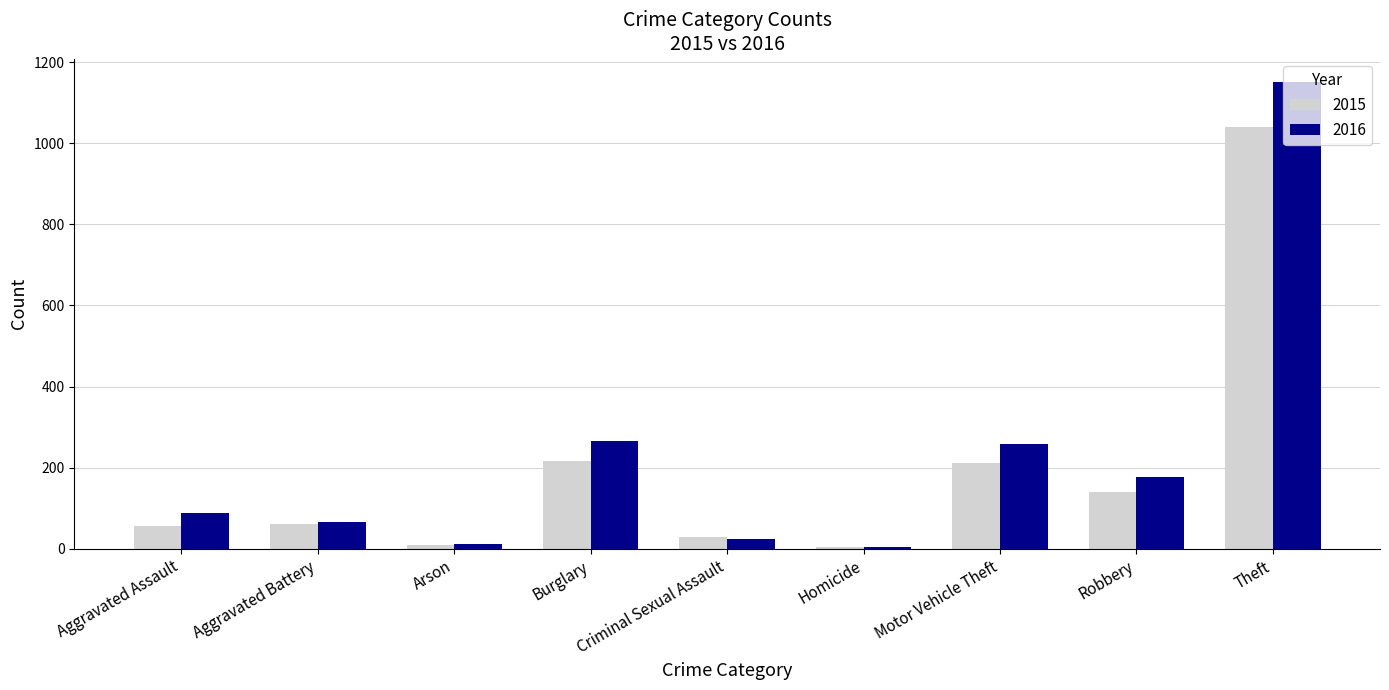

What is the difference between the second highest and minimum values in the 2015 series?

211